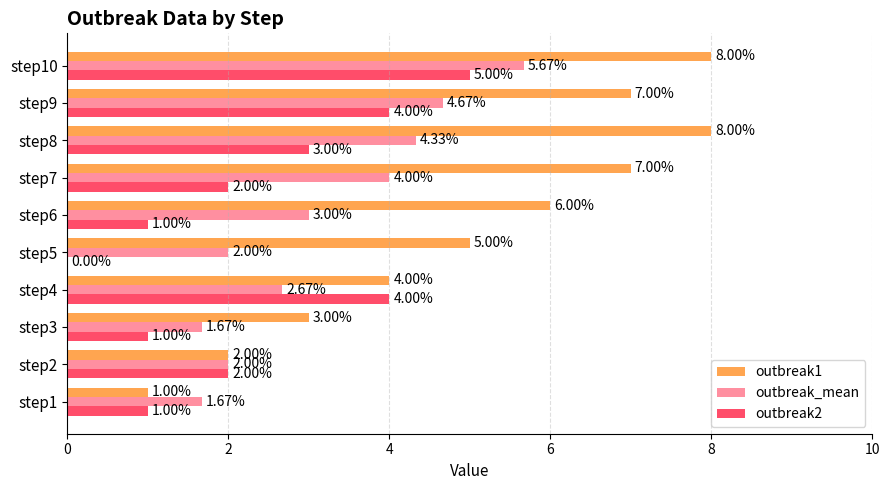

What are all the series names shown in the legend?

outbreak1, outbreak_mean, outbreak2